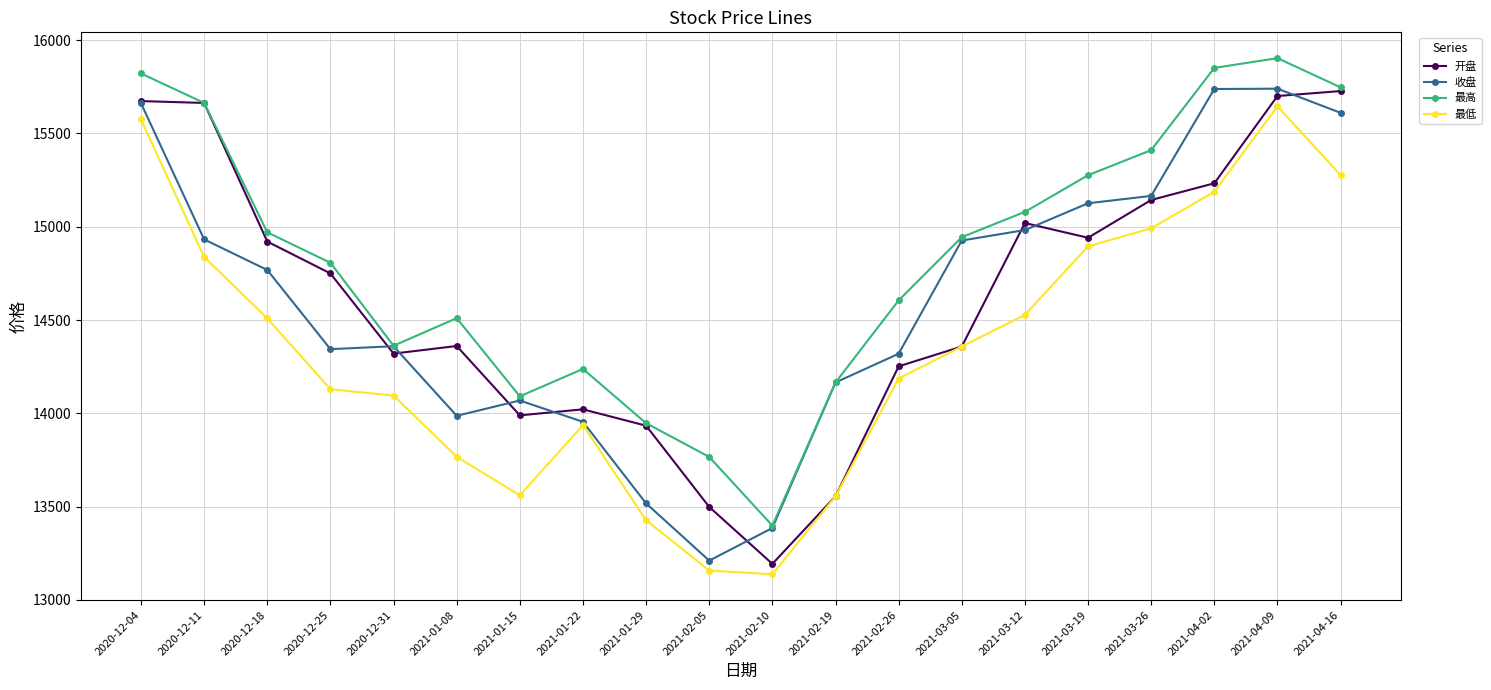

What is the label of the 4th point from the right?

2021-03-26